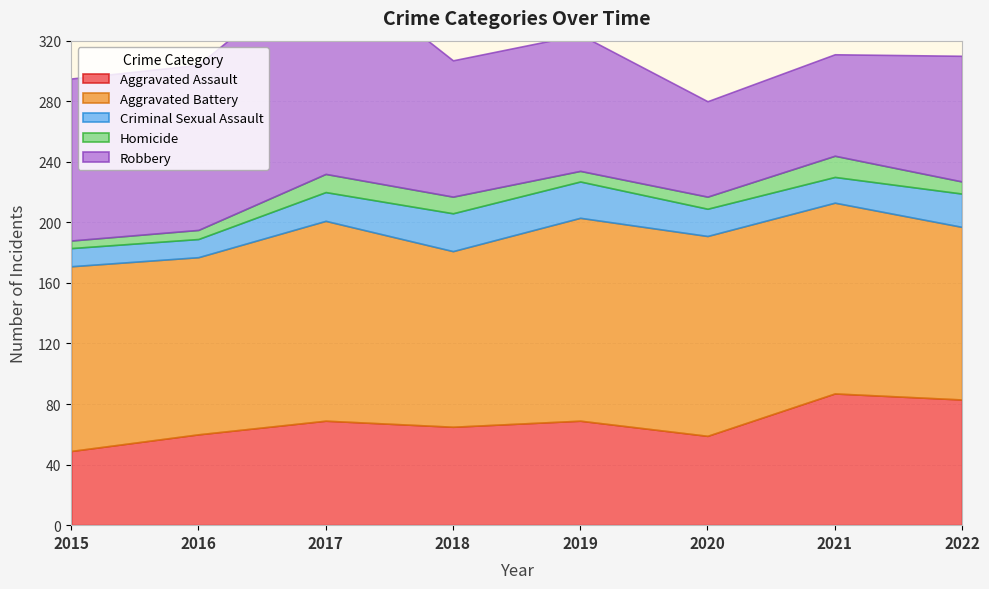

Reading left to right, extract all data points from this chart.

Aggravated Assault: 49	60	69	65	69	59	87	83
Aggravated Battery: 122	117	132	116	134	132	126	114
Criminal Sexual Assault: 12	12	19	25	24	18	17	22
Homicide: 5	6	12	11	7	8	14	8
Robbery: 107	109	141	90	90	63	67	83